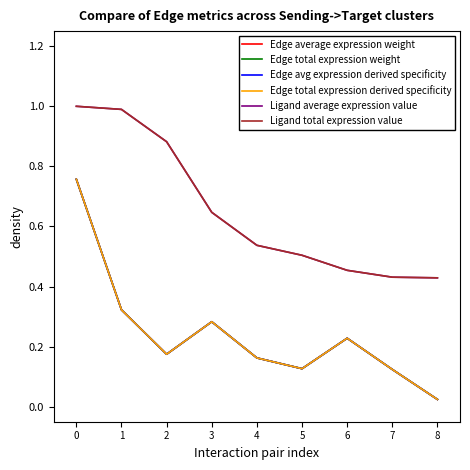

What is the average value of the Edge total expression derived specificity series?

0.2